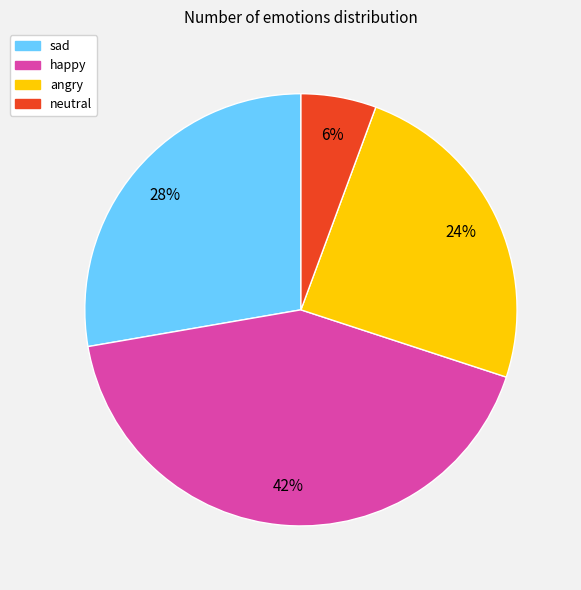

Approximately how many times larger is the value at sad compared to happy?

0.7